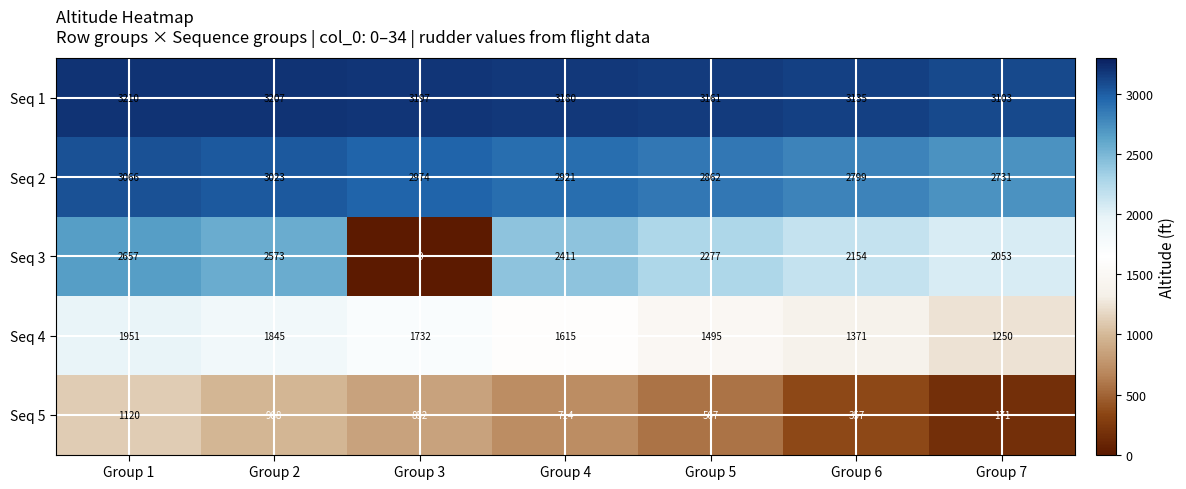

Which category has the lowest value across all series?

Group 3